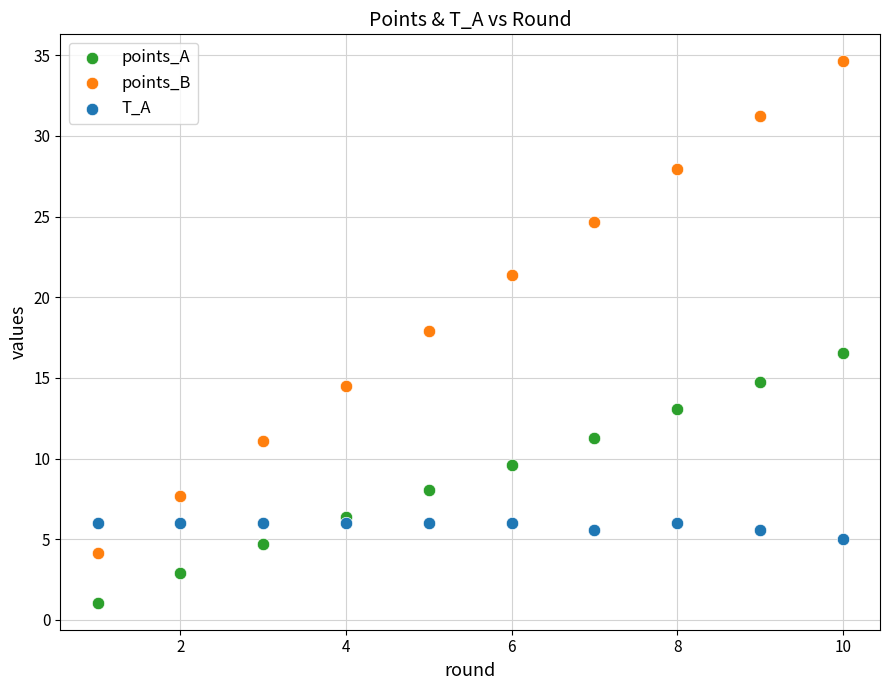

Across all series, what Y value is closest to 17?

16.5